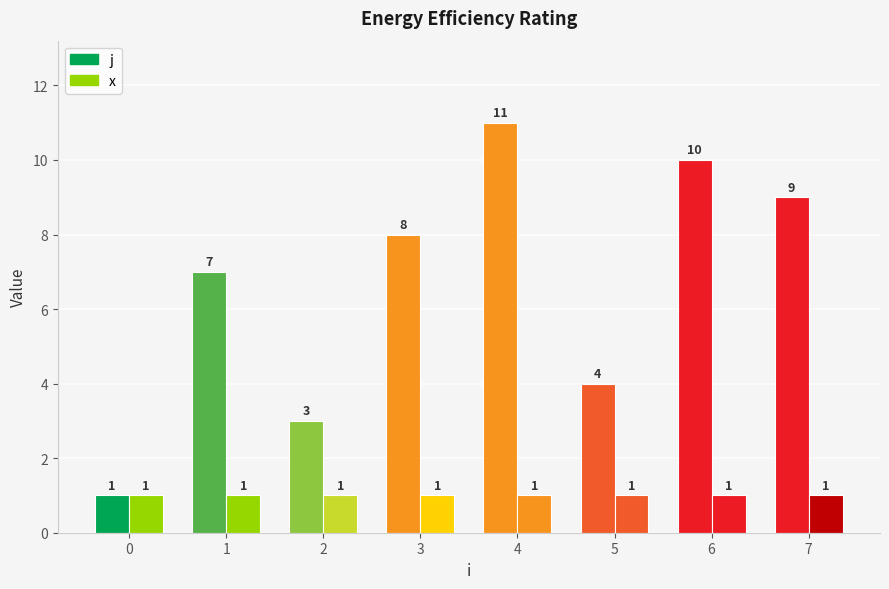

True or false: j has a value of 7 at 6.

False